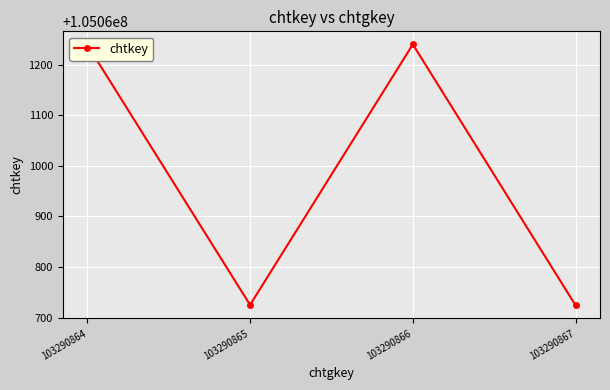

At which category does the data reach its first local peak?

103290866